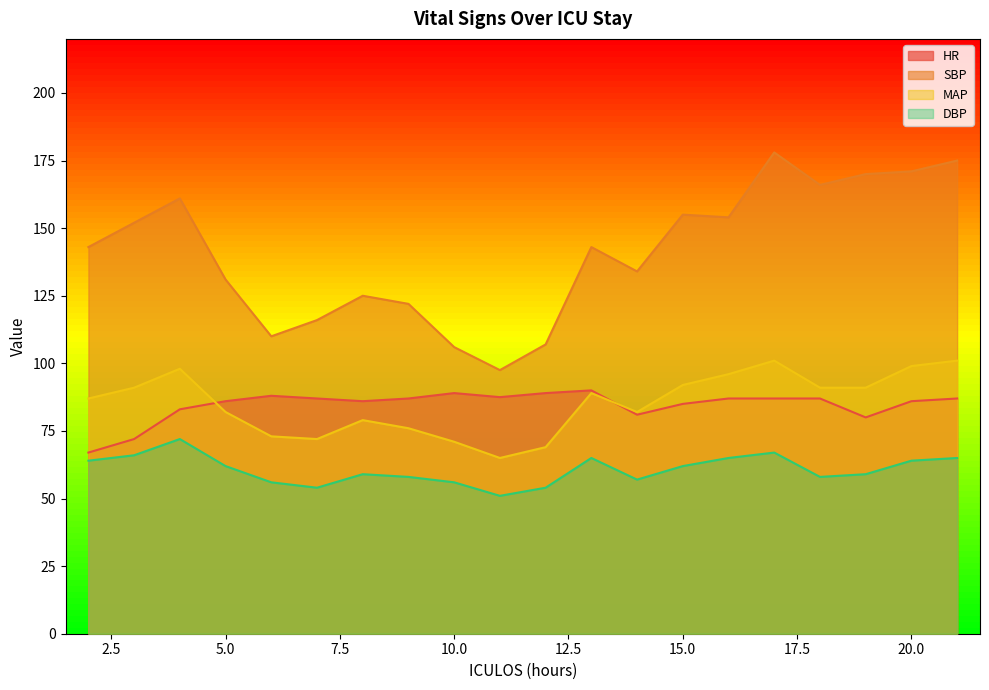

How many interior local valleys does the MAP series have?

3